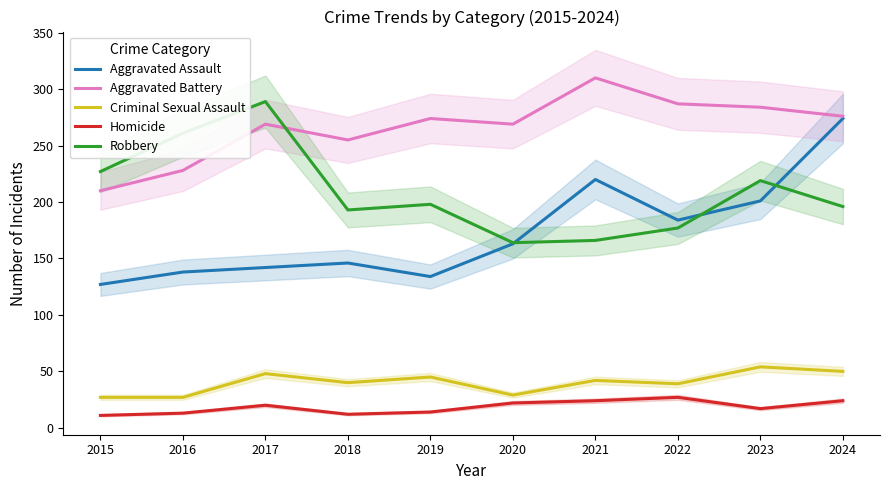

How many data points in Homicide are less than 20?

5